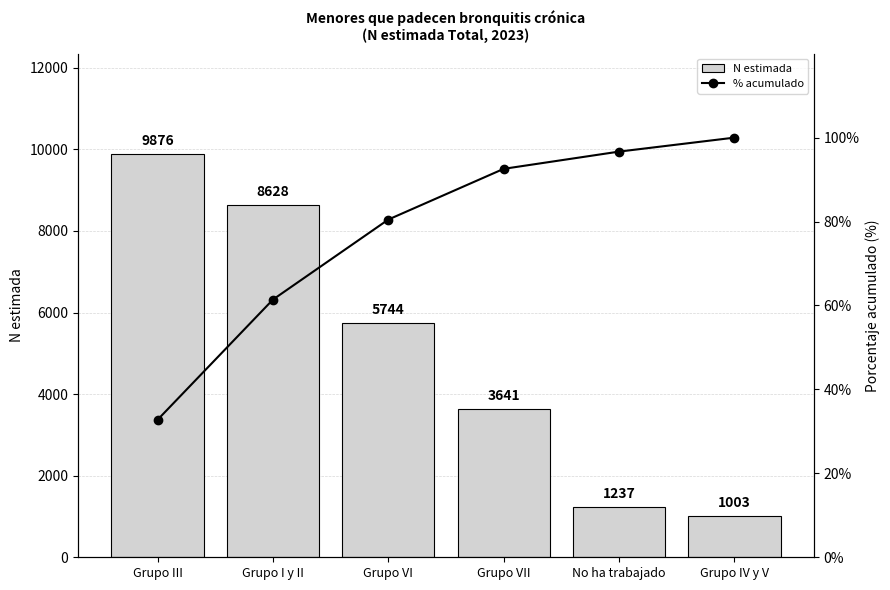

What are all the series names shown in the legend?

N estimada, % acumulado